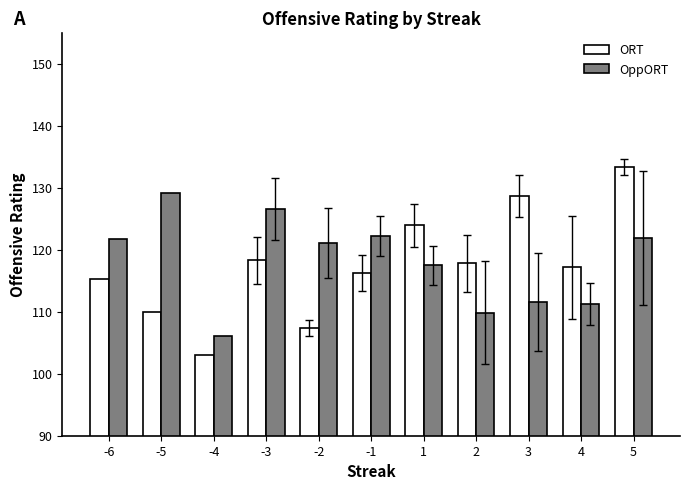

Which series changed the most between -6 and -3?

OppORT